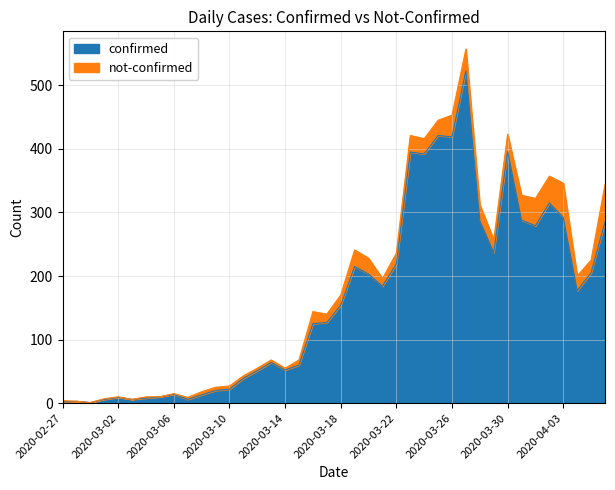

At which category does the data reach its first local valley?

2020-02-29